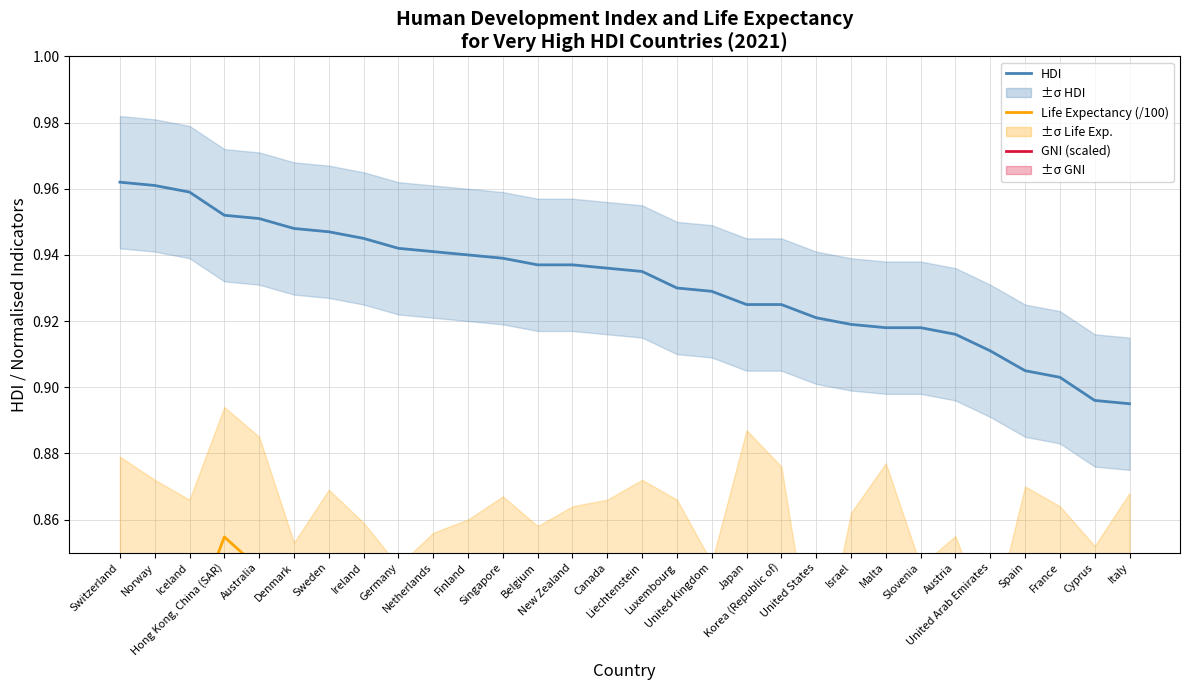

True or false: Life Expectancy (/100) and GNI (scaled) cross at least once.

False